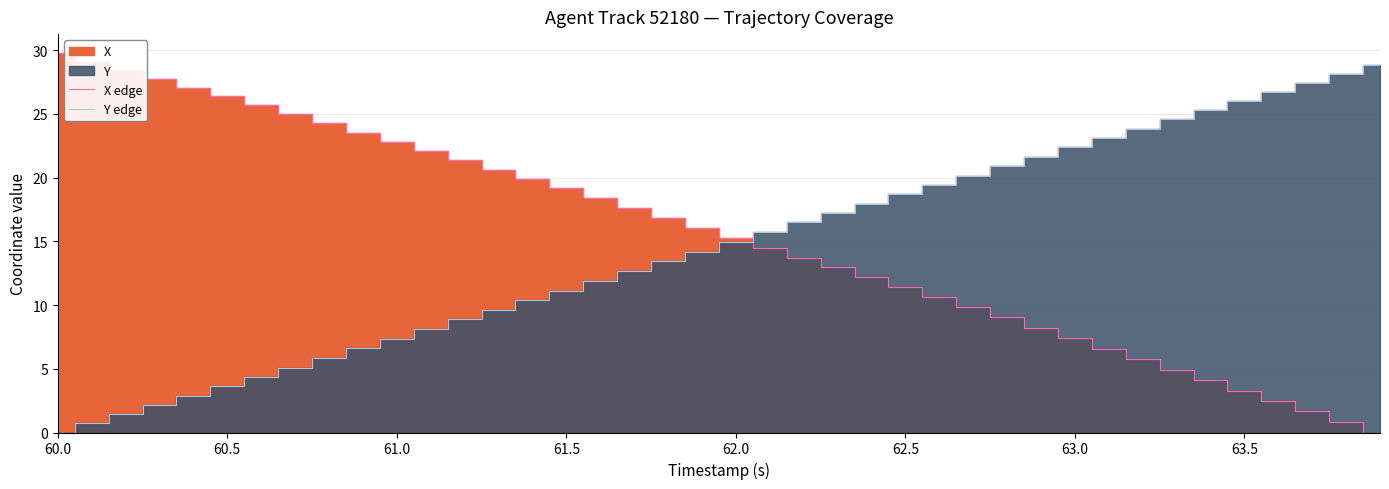

How many distinct data groups are displayed?

2